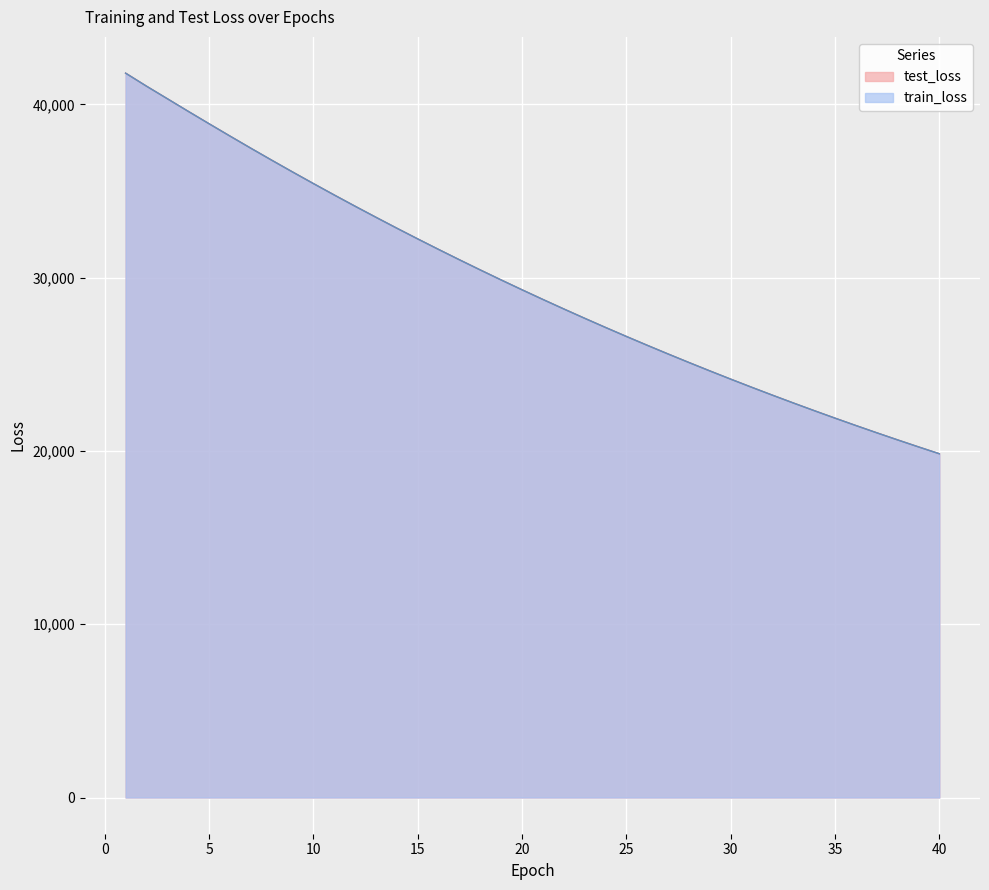

Is it true that test_loss equals 53200.4 at 16?

False